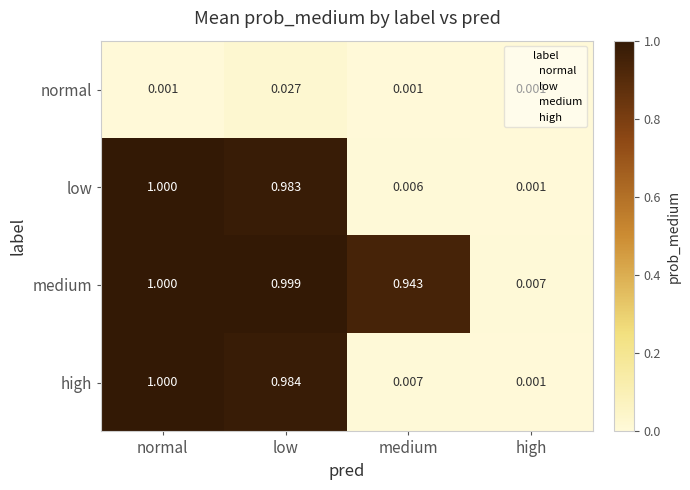

At which label is medium closest to 0?

high